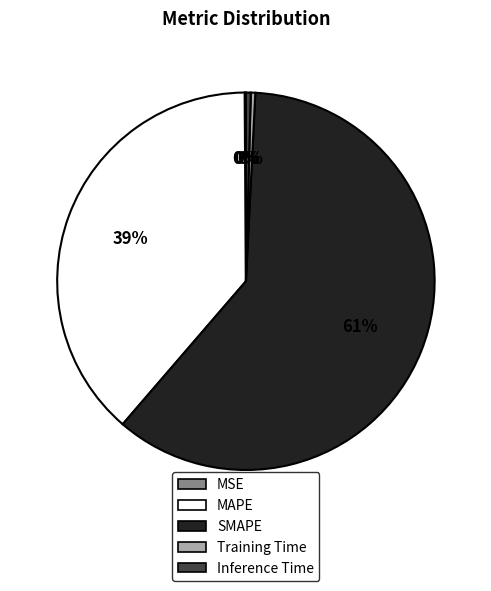

Do Training Time and Inference Time together represent more than half of the pie?

No